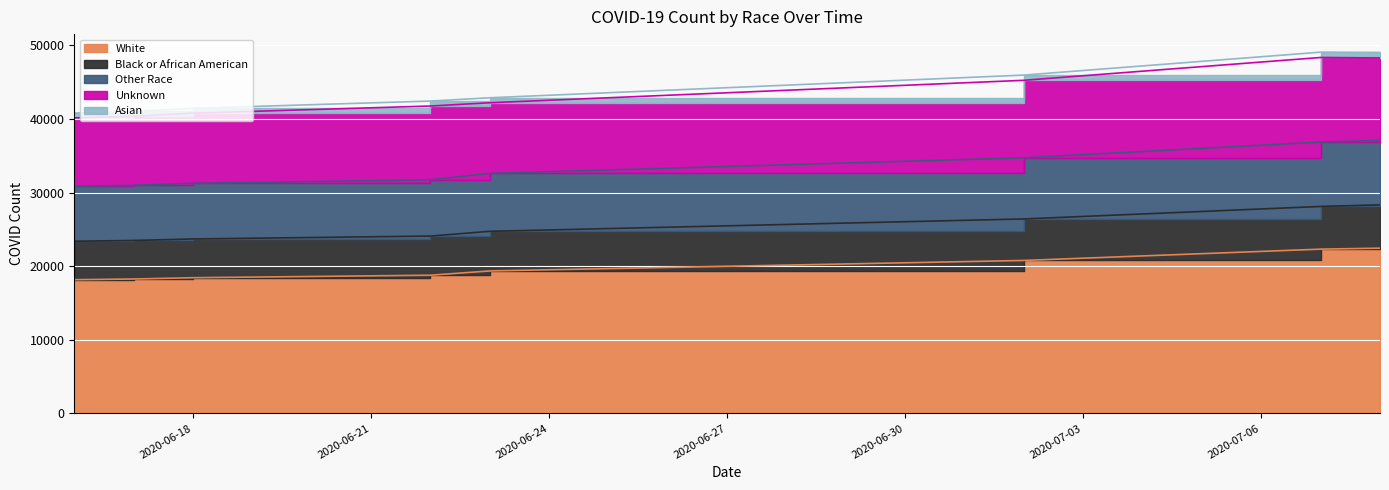

Which series has the widest spread of values?

Asian